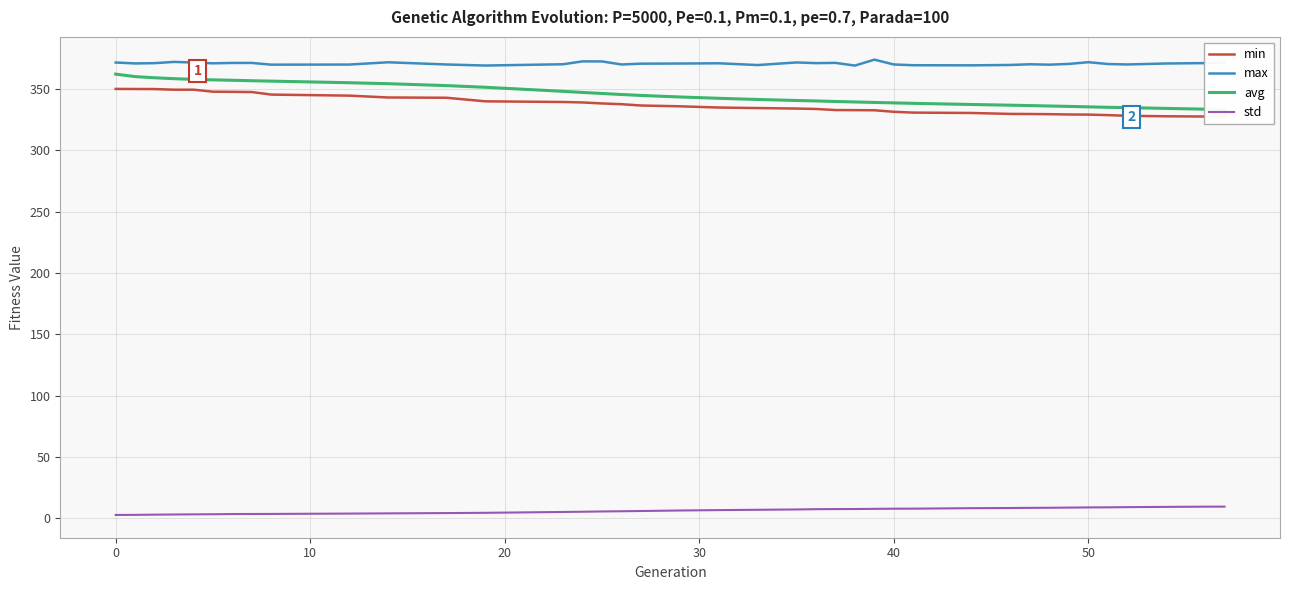

What is the maximum value for max?

373.9